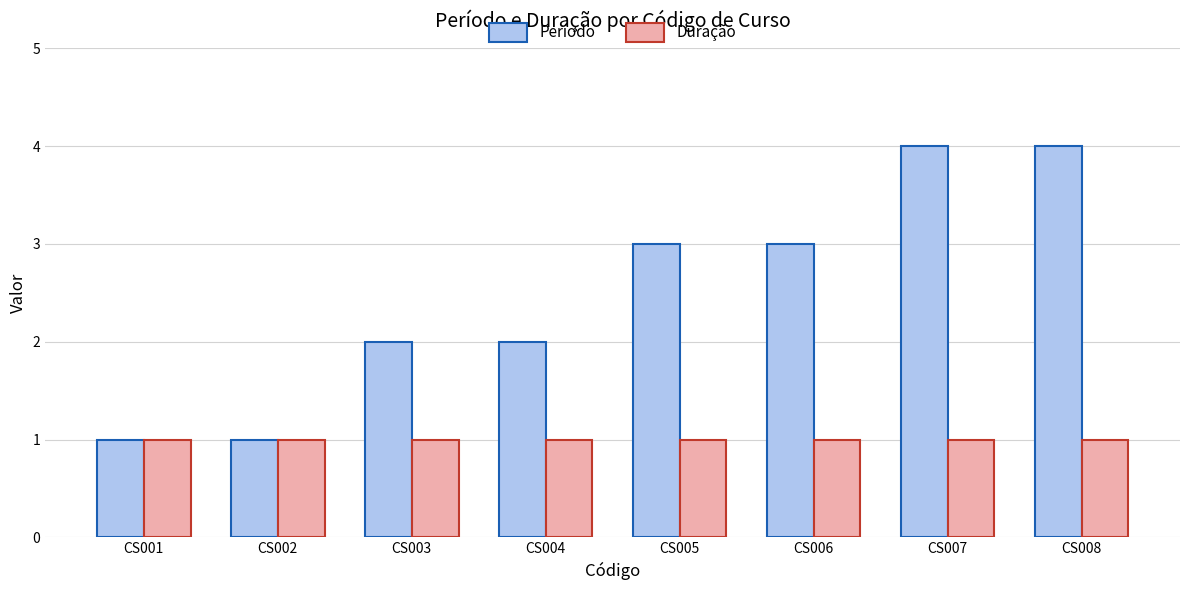

Count the number of categories in the chart.

8